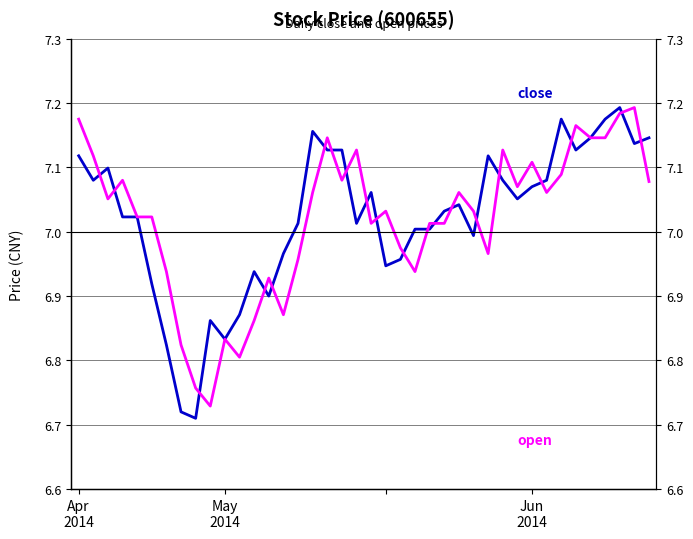

Rank the categories by close value from highest to lowest.

37, 33, 36, 16, 35, 39, 38, 17, 18, 34, Apr
2014, 28, Jun
2014, May
2014, 29, 32, 31, 20, 30, 26, 25, 3, 4, 15, 19, 23, 24, 27, 14, 22, 21, 12, 5, 13, 11, 9, 10, 6, 7, 8